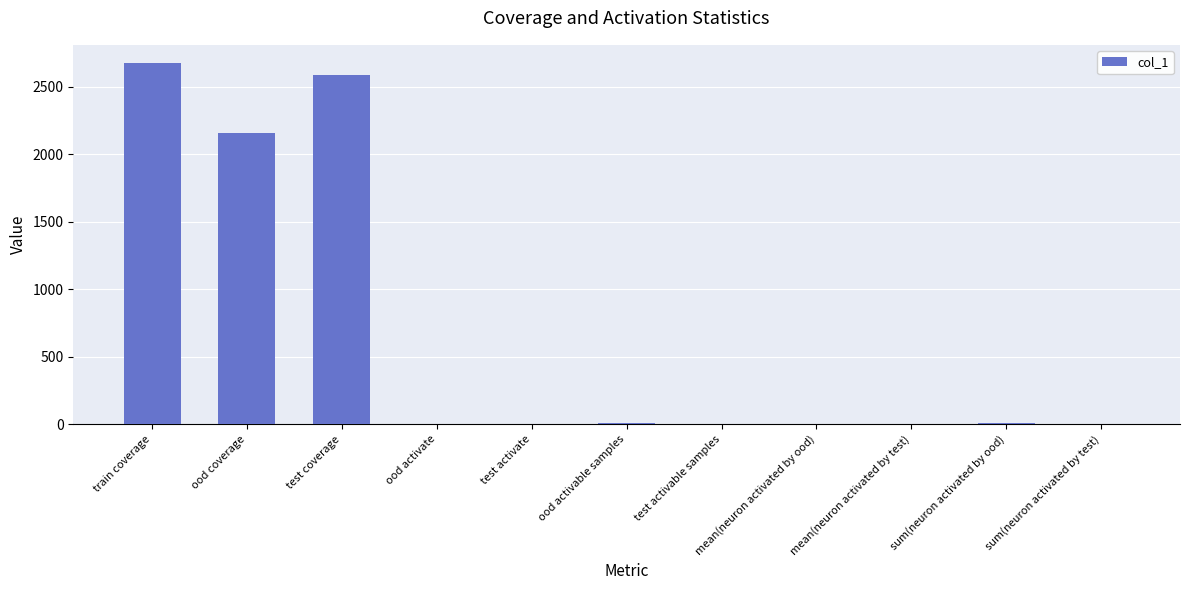

Which label corresponds to the largest value in the chart?

train coverage